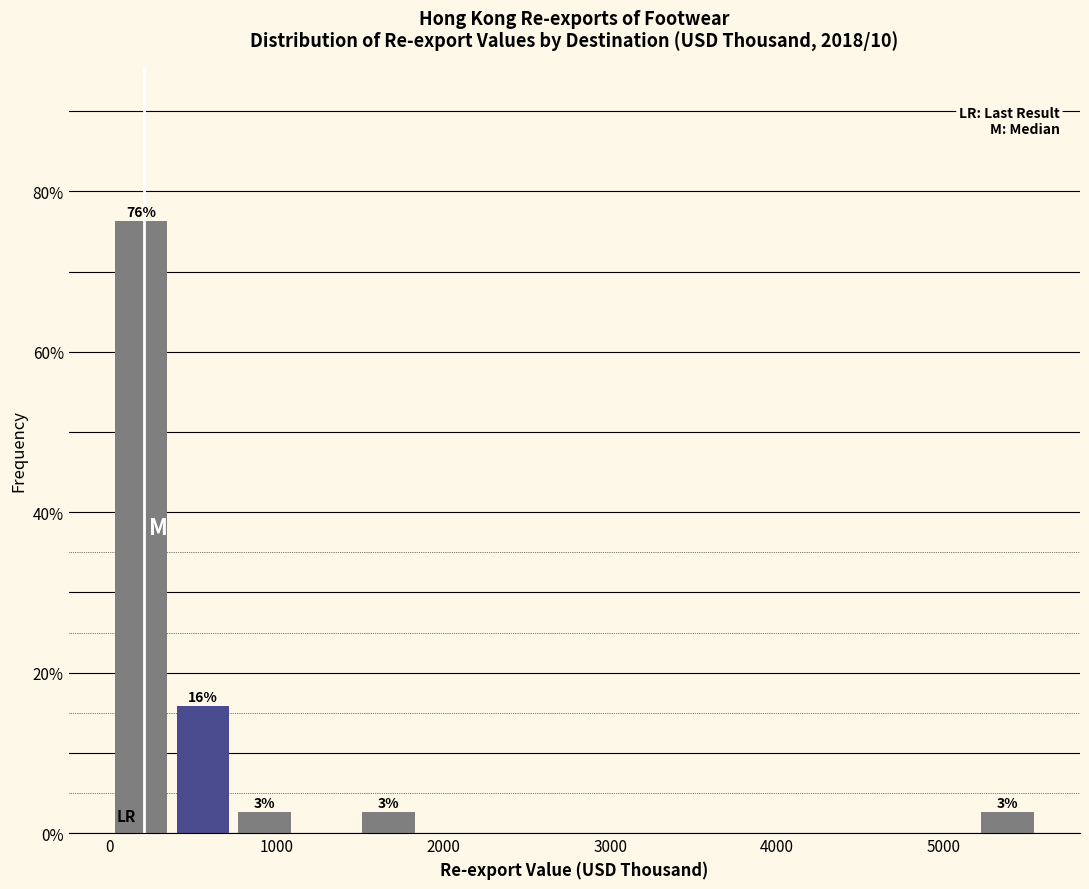

Around what value on the x-axis is the tallest bar? Give the approximate position of its centre, as read against the axis.

200